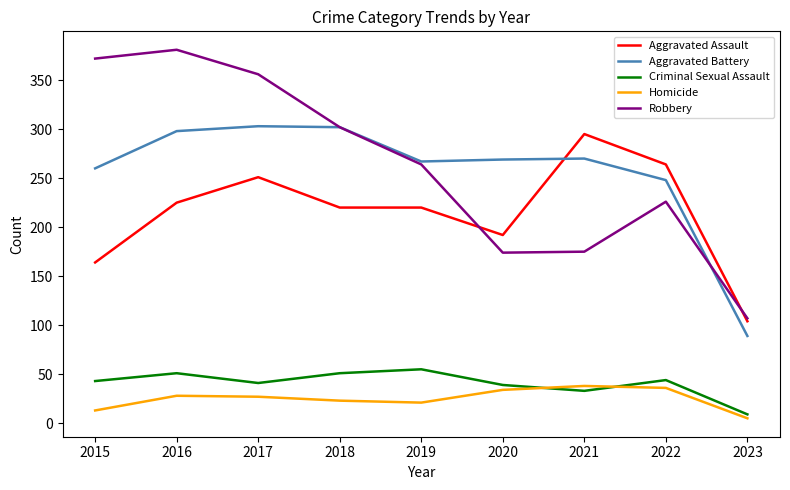

At which label is Criminal Sexual Assault closest to 32?

2021